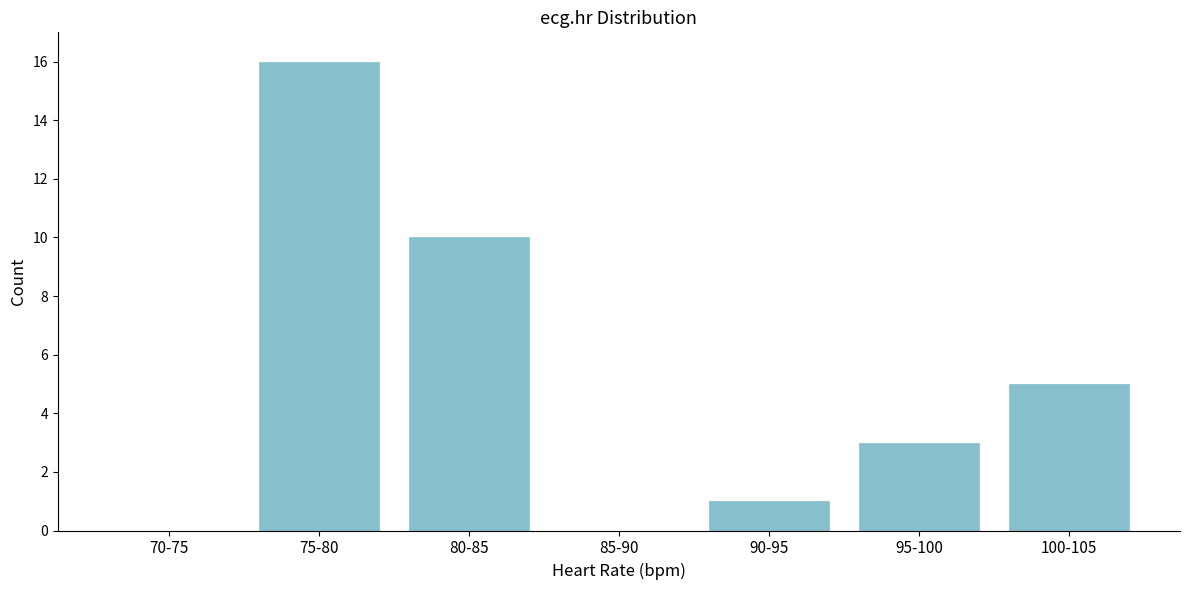

Reading left to right, list all the values displayed in this chart.

70-75=0	75-80=16	80-85=10	85-90=0	90-95=1	95-100=3	100-105=5